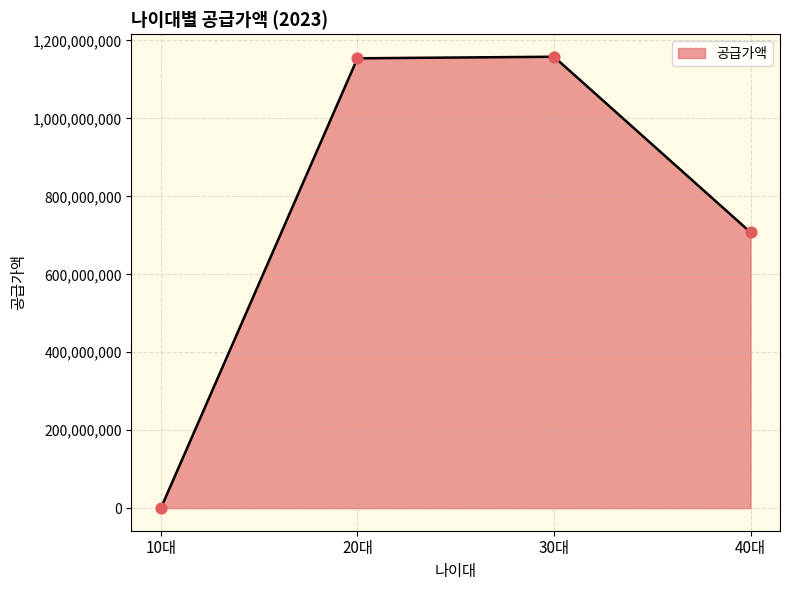

What is the change in value from 10대 to 20대?

+1154237000